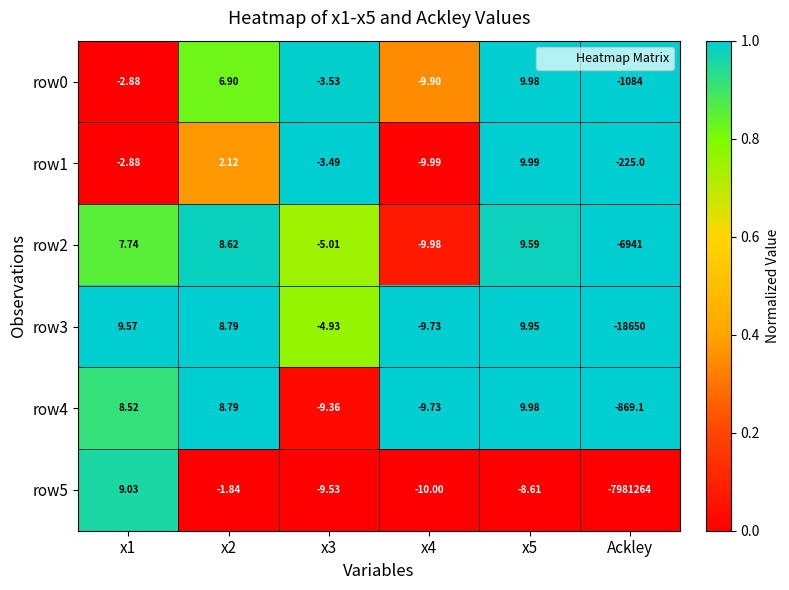

How many series are shown in this chart?

6